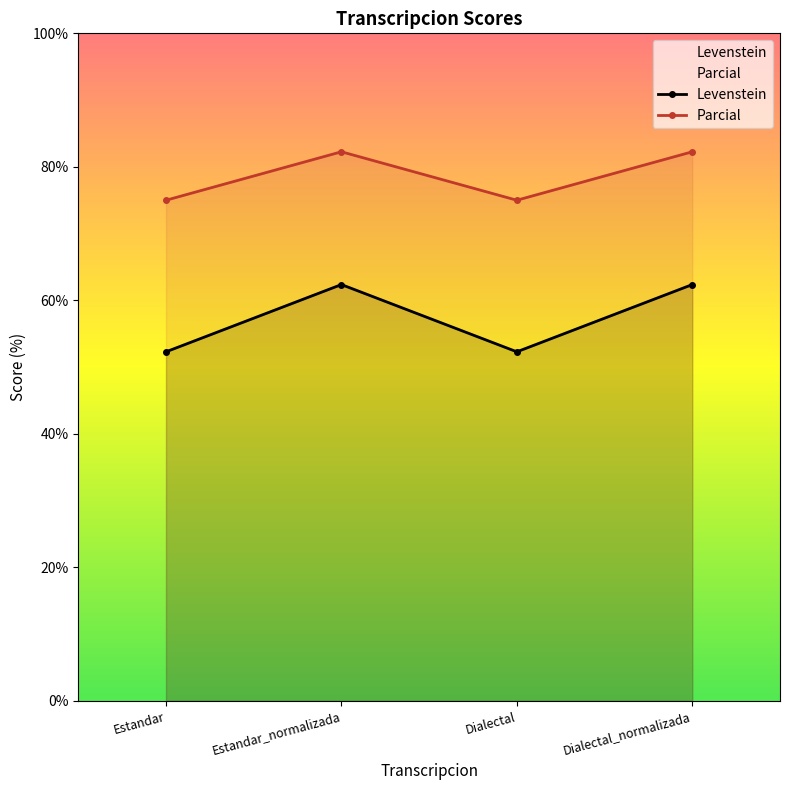

What are all the series names shown in the legend?

Levenstein, Parcial